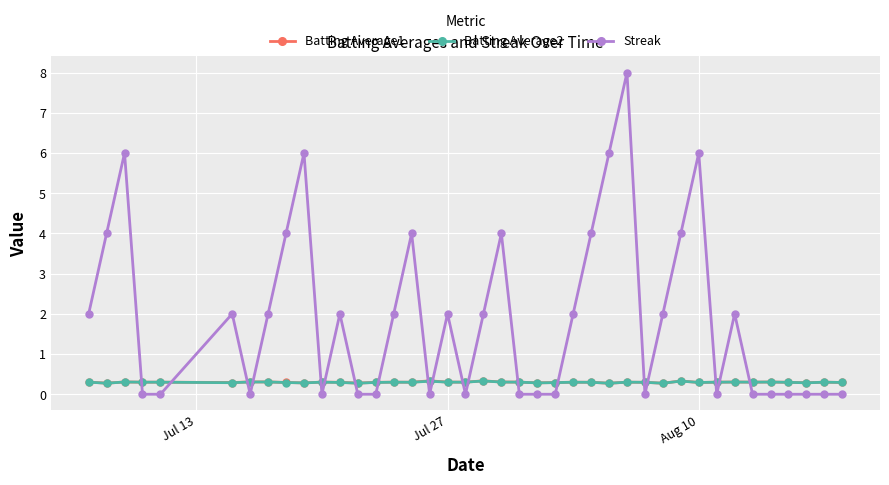

Which series has the largest total across all categories?

Streak